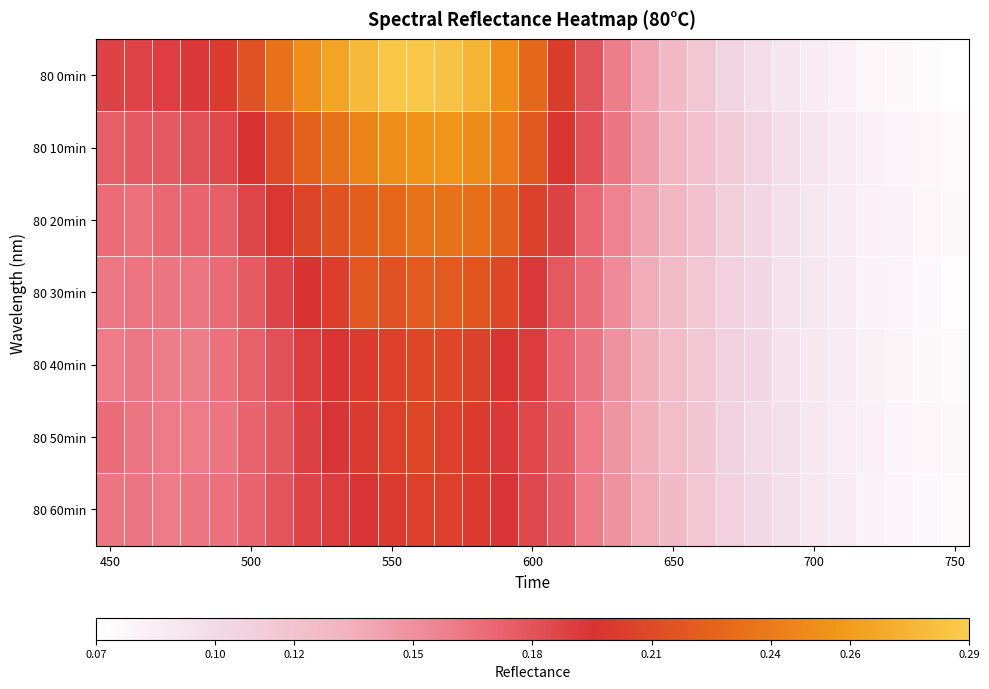

At which category is the sum across all series the highest?

11